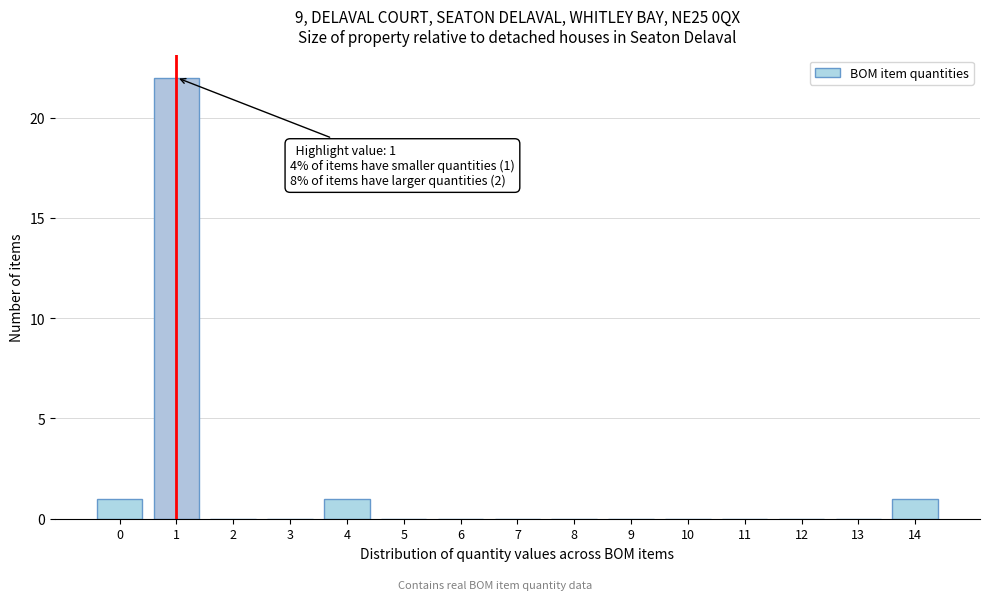

Over which range of the x-axis is the bar tallest?

0.5 to 1.5